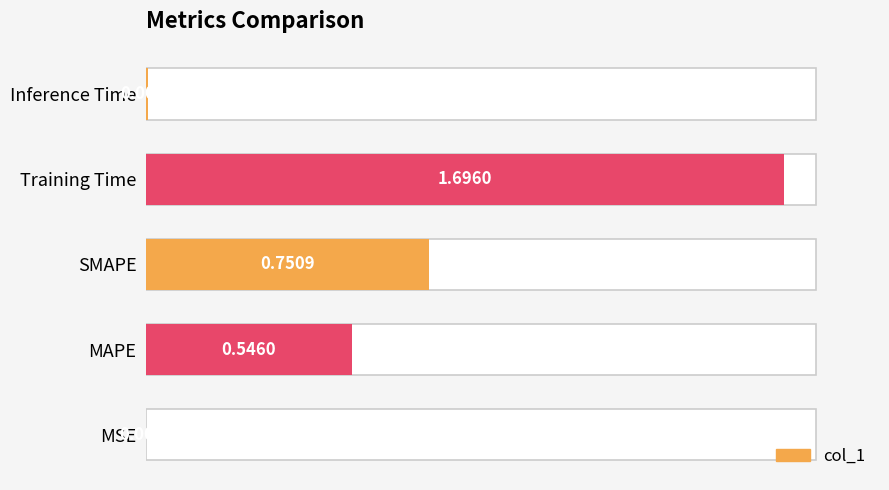

List the labels in order of value, smallest first.

MSE, Inference Time, MAPE, SMAPE, Training Time